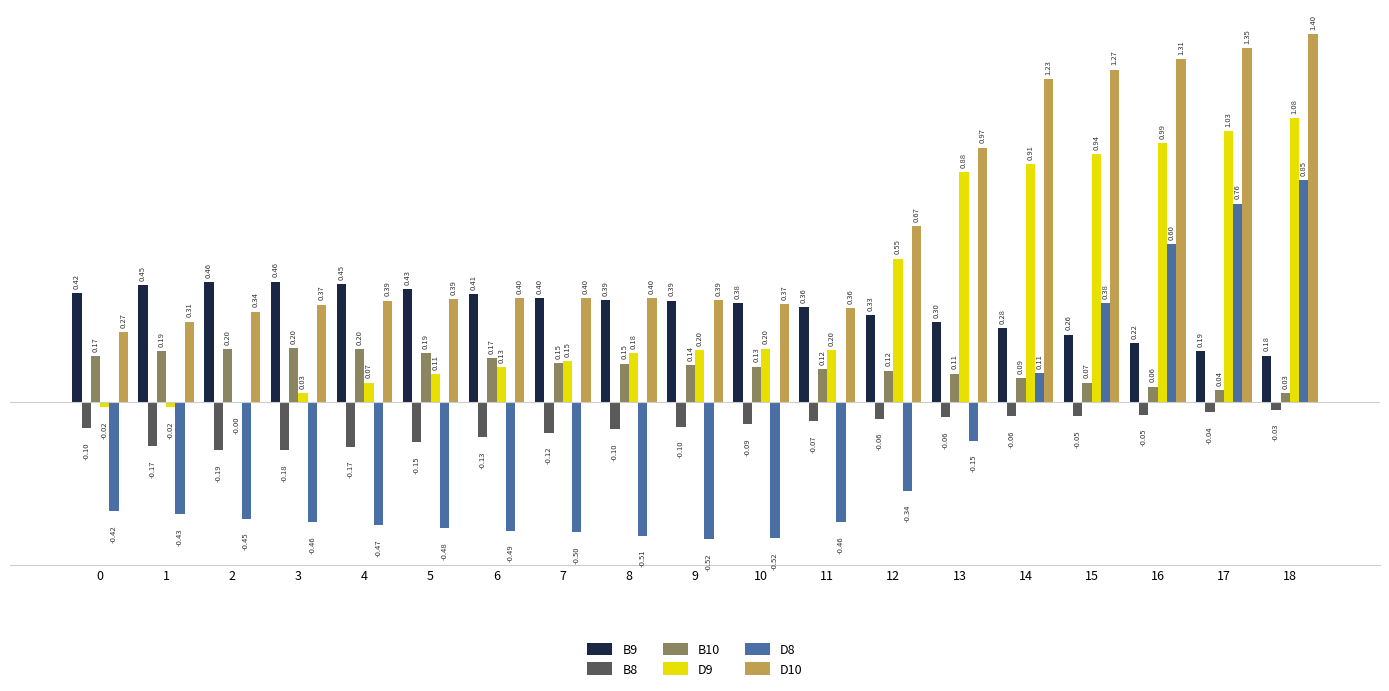

Between 3 and 17, which series saw the biggest shift?

D8